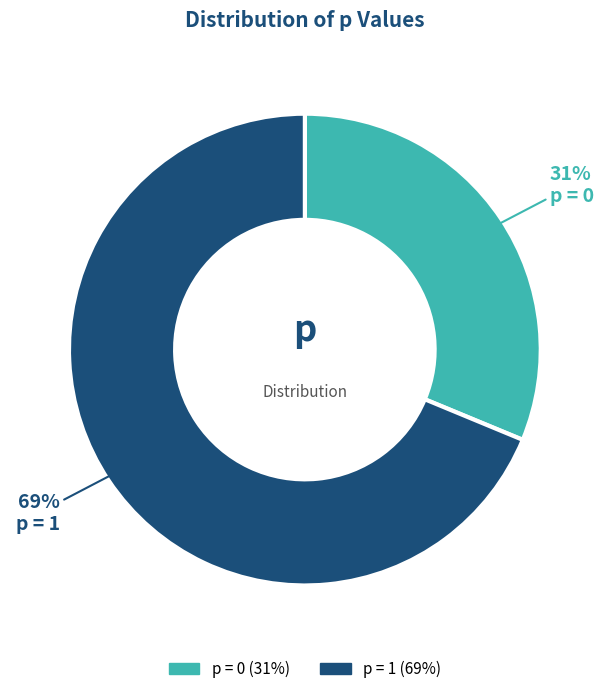

To the nearest percent, what is the average slice percentage?

50%